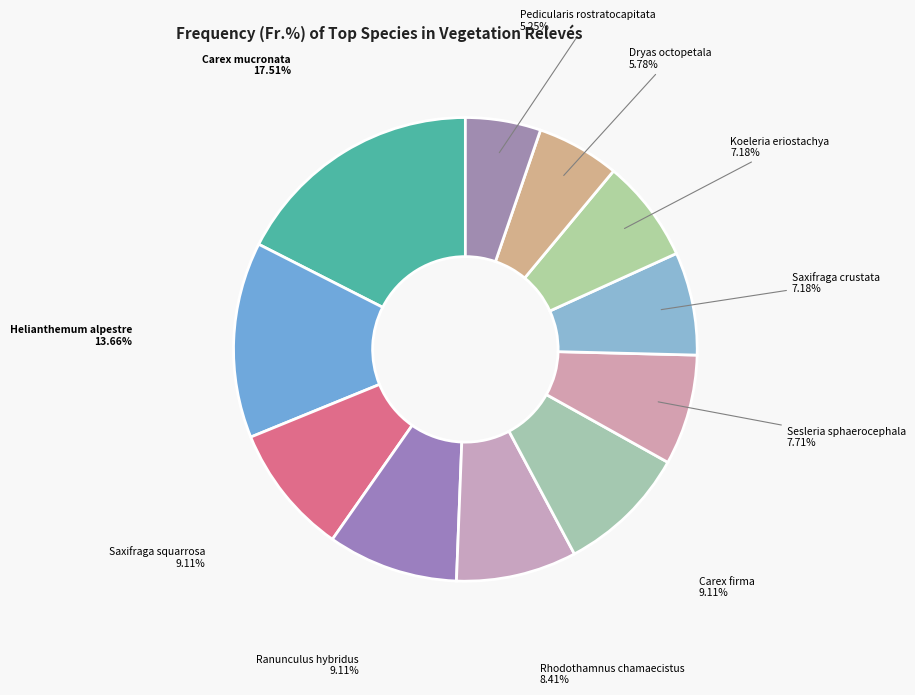

The Saxifraga squarrosa slice represents 1% of the pie. True or false?

False